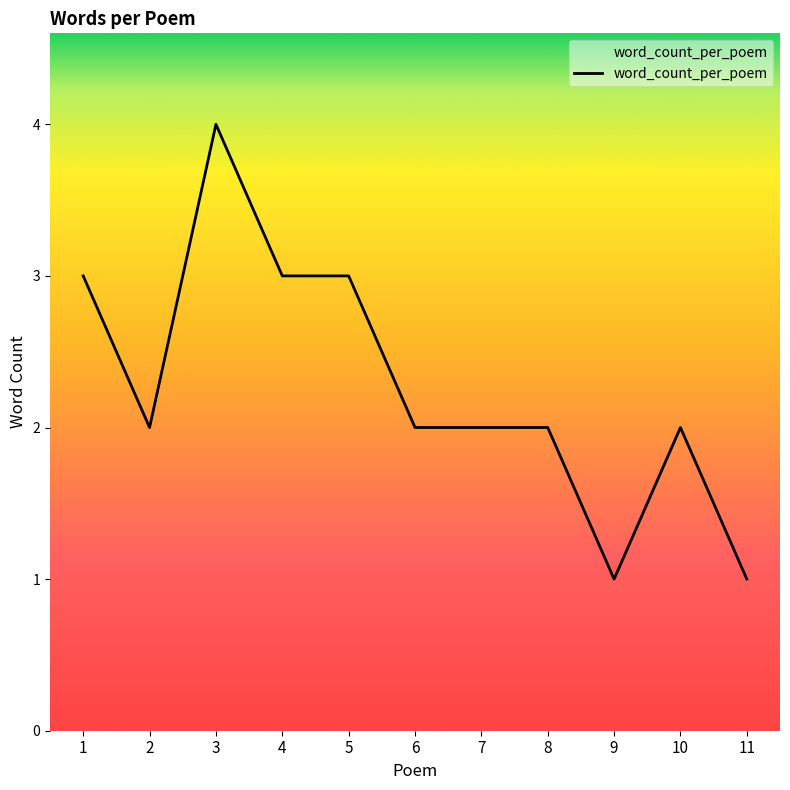

At which category does the data reach its first local peak?

3